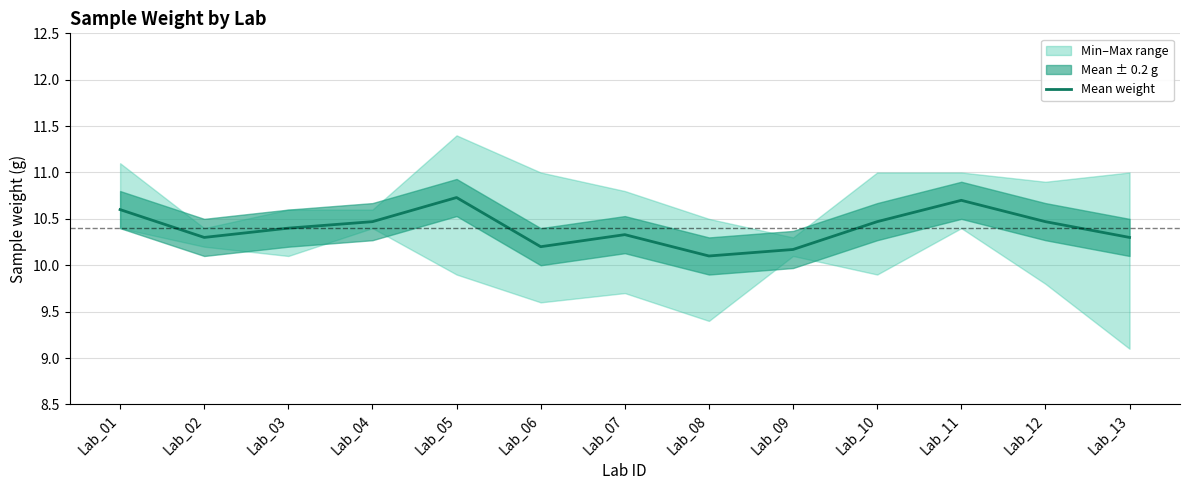

What is the sum of all values?

135.2